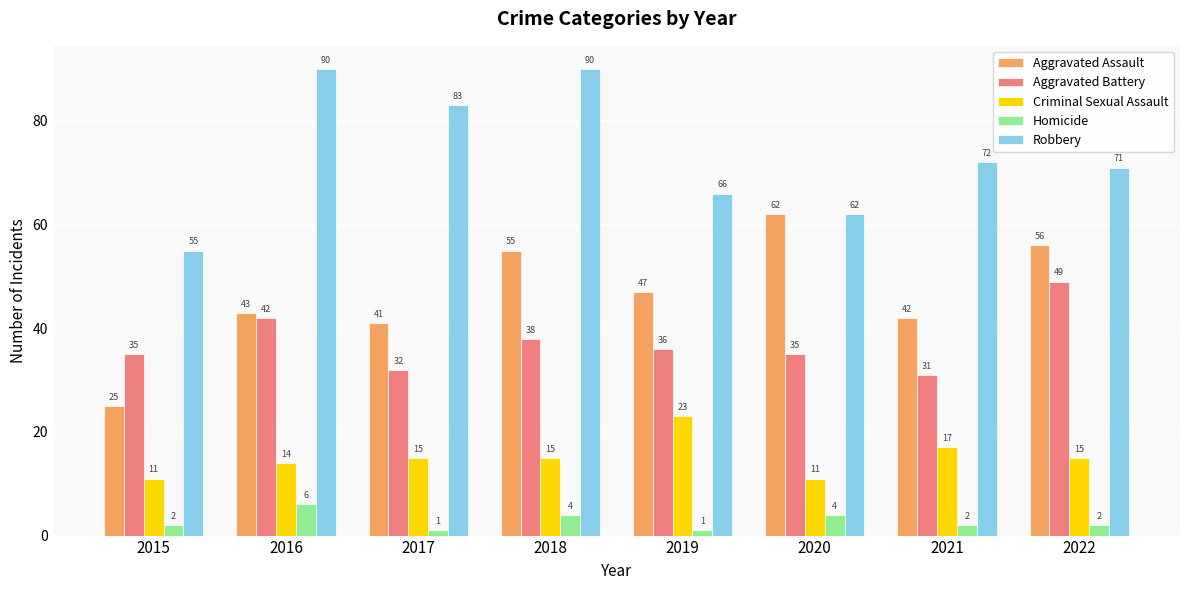

Reading left to right, what are all the values shown in this chart?

Aggravated Assault: 25	43	41	55	47	62	42	56
Aggravated Battery: 35	42	32	38	36	35	31	49
Criminal Sexual Assault: 11	14	15	15	23	11	17	15
Homicide: 2	6	1	4	1	4	2	2
Robbery: 55	90	83	90	66	62	72	71